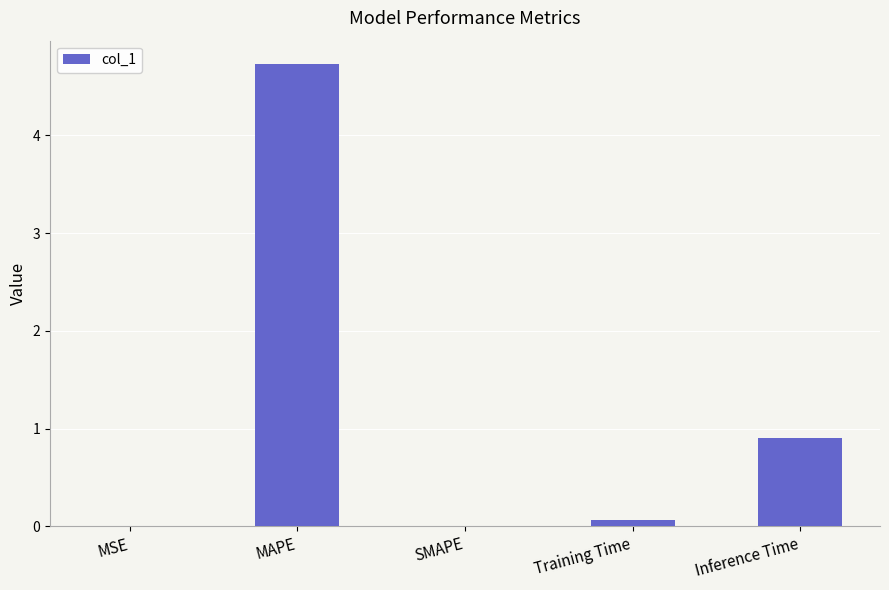

Is it true that the value at SMAPE is 2.1?

False